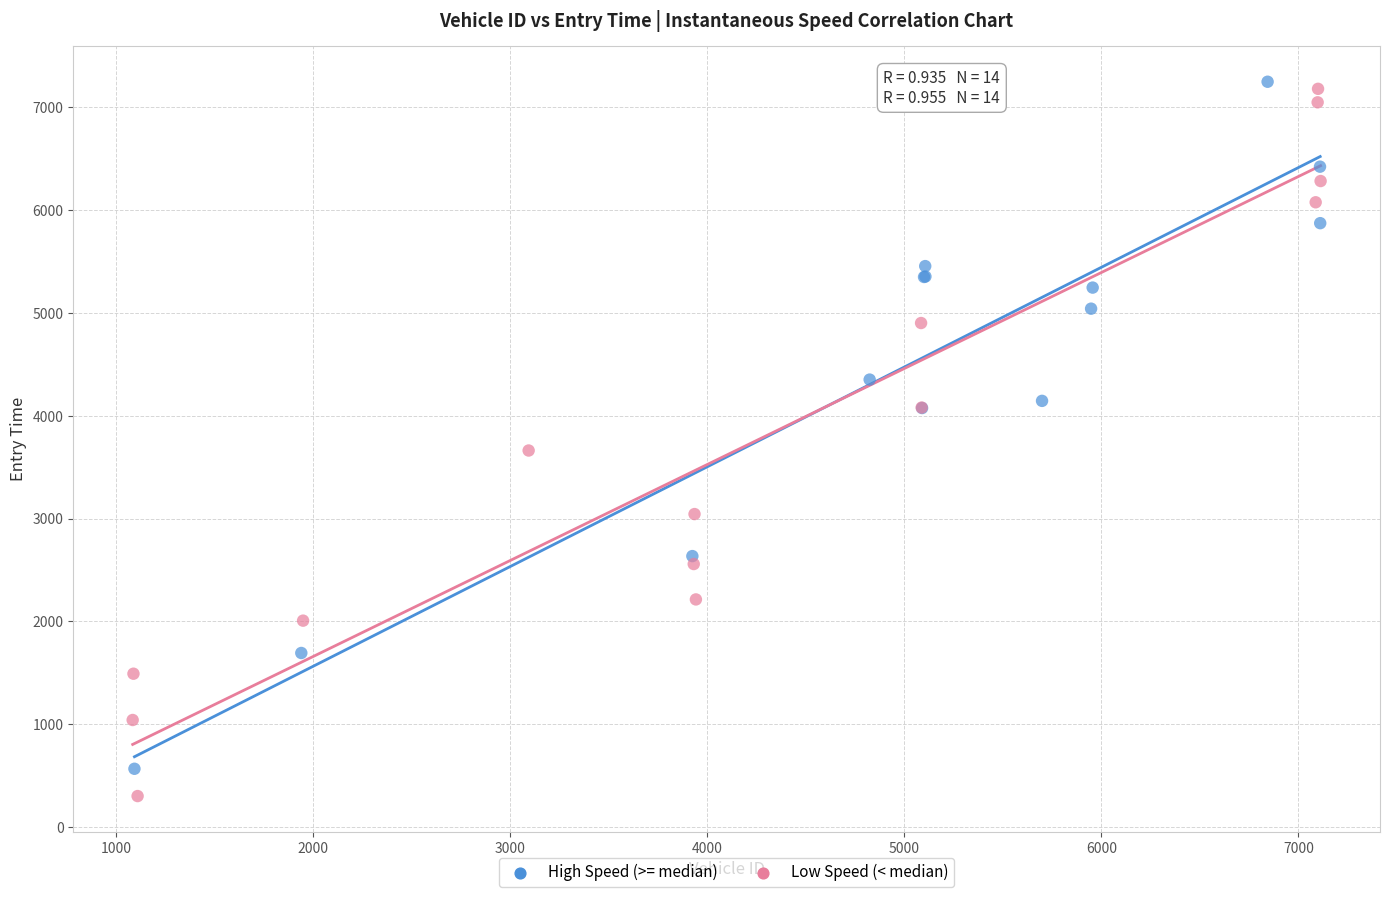

Which series has the widest spread of Y values?

Low Speed (< median)